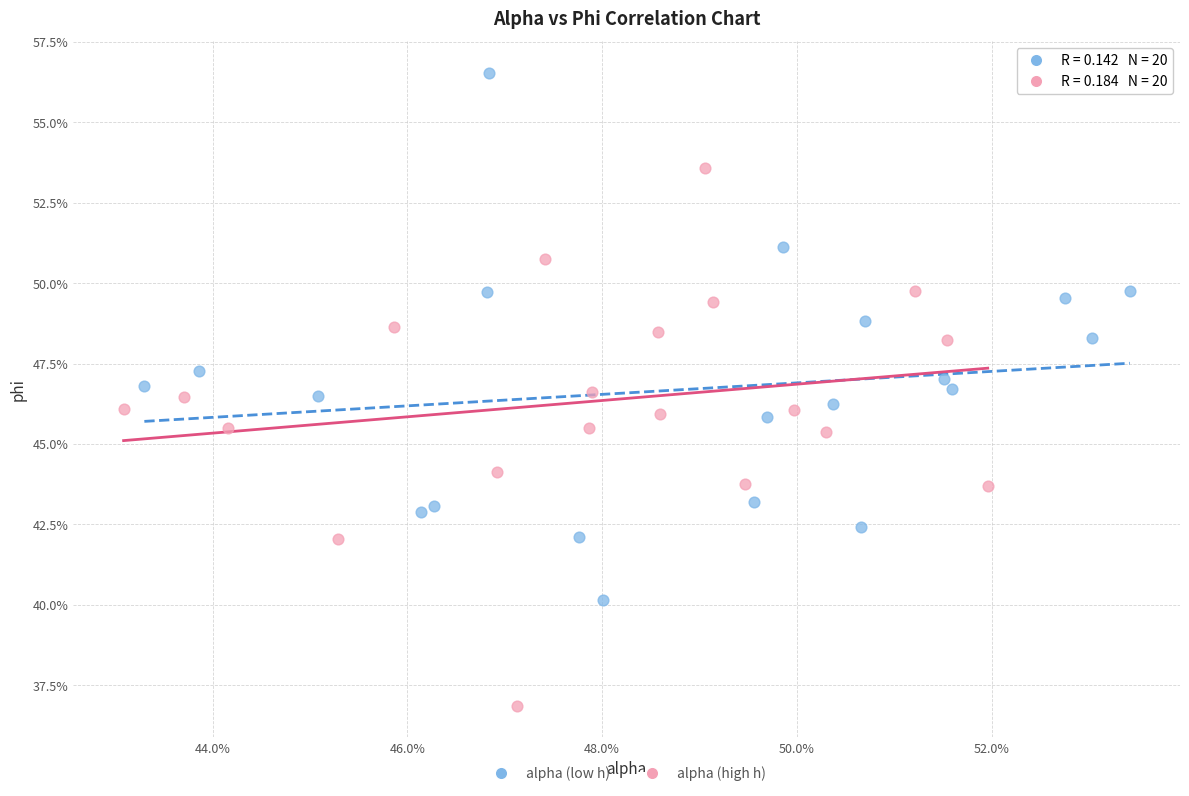

What are all the series names shown in the legend?

alpha (low h), alpha (high h)